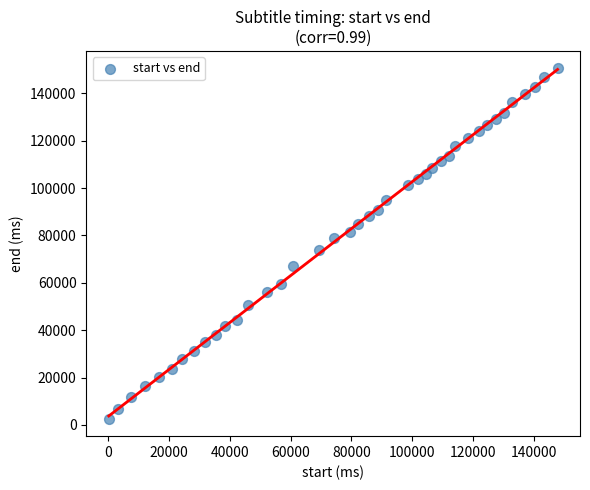

What is the range of Y values (max minus min)?

147880